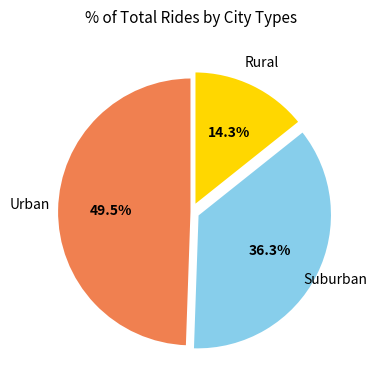

To the nearest percent, what is the average slice percentage?

33%